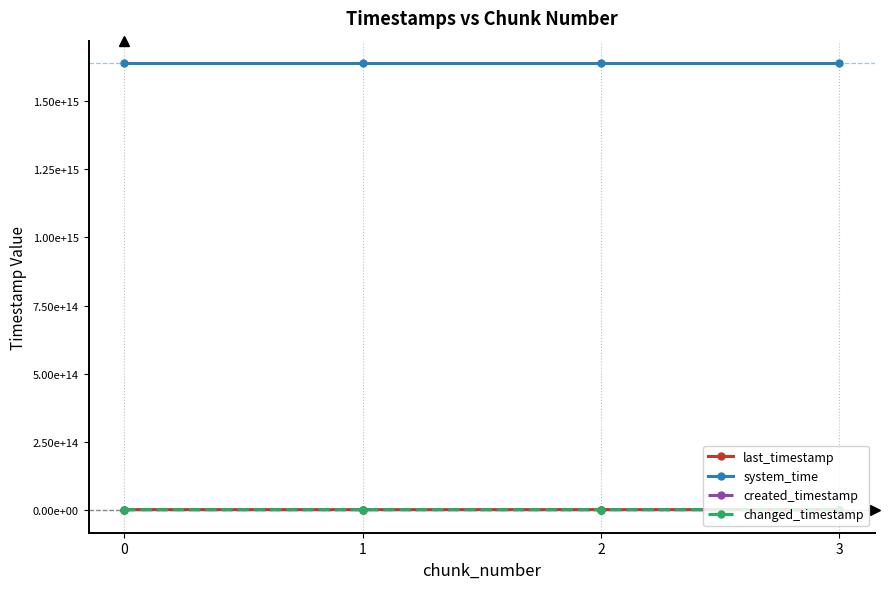

Is this an area chart (filled region under the line)?

No